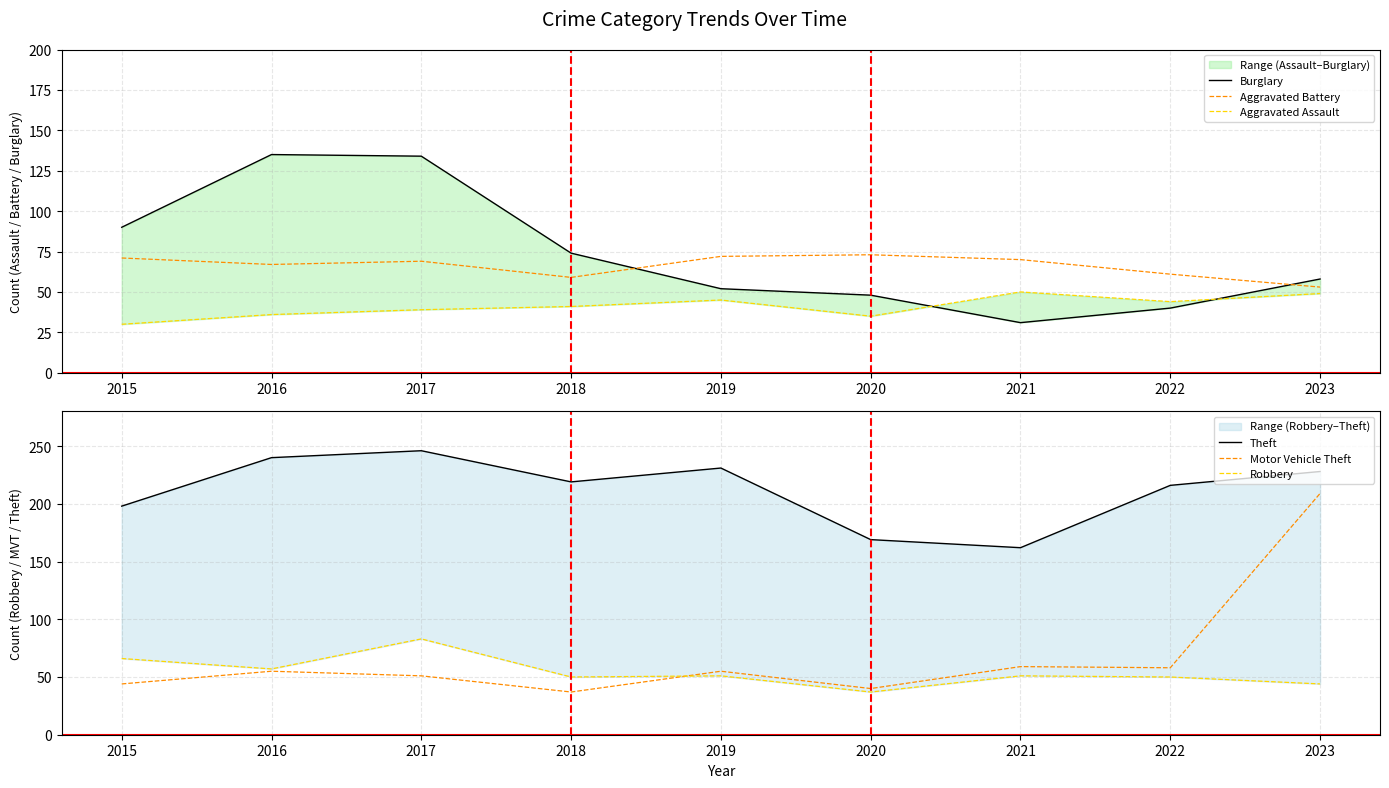

How many times do Aggravated Battery and Burglary cross each other?

2